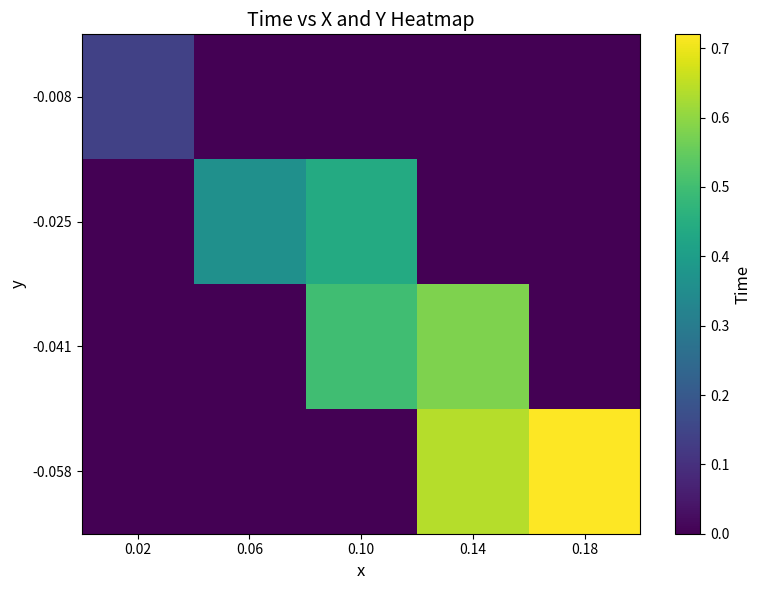

What is the spread (max minus min) of values at 0.02?

0.1